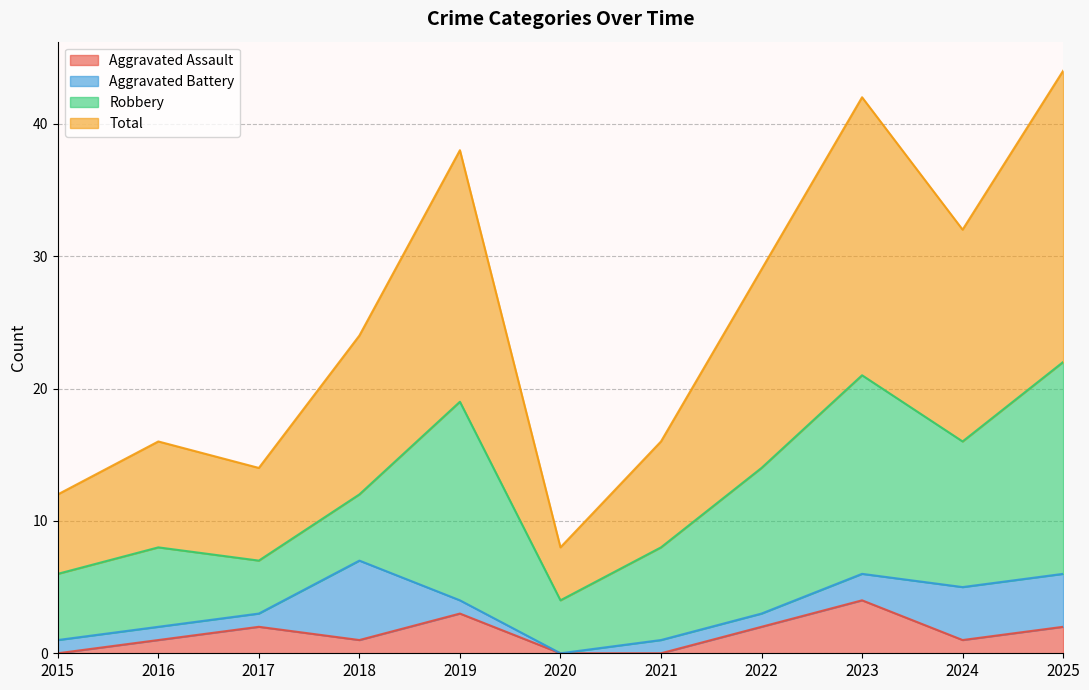

True or false: Aggravated Assault has a value of 0 at 2016.

False